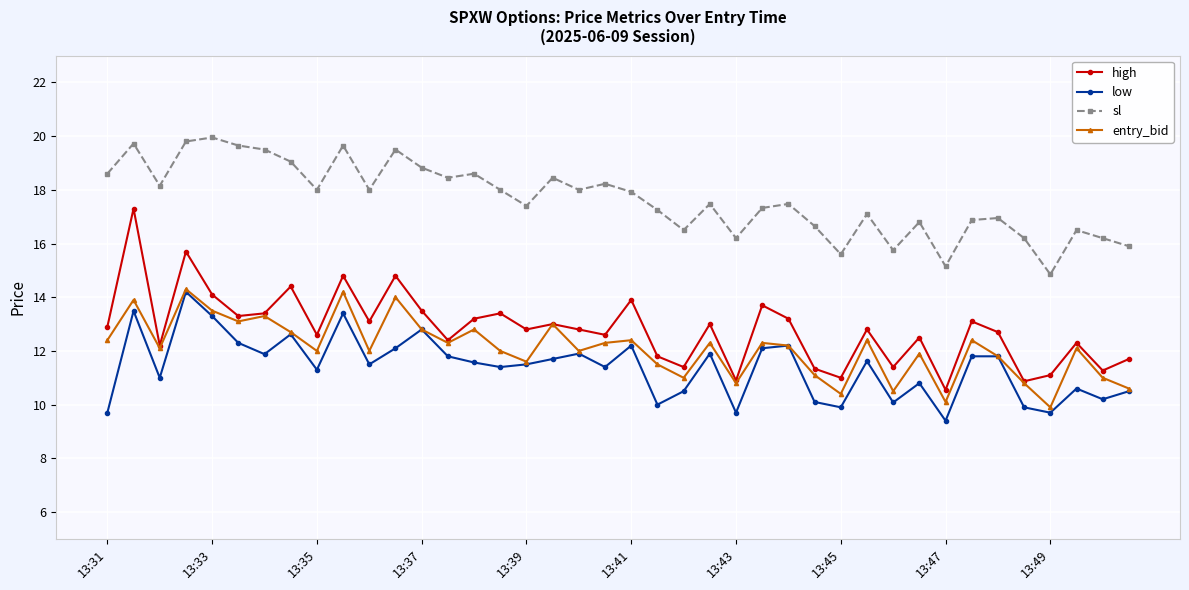

What are all the series names shown in the legend?

high, low, sl, entry_bid